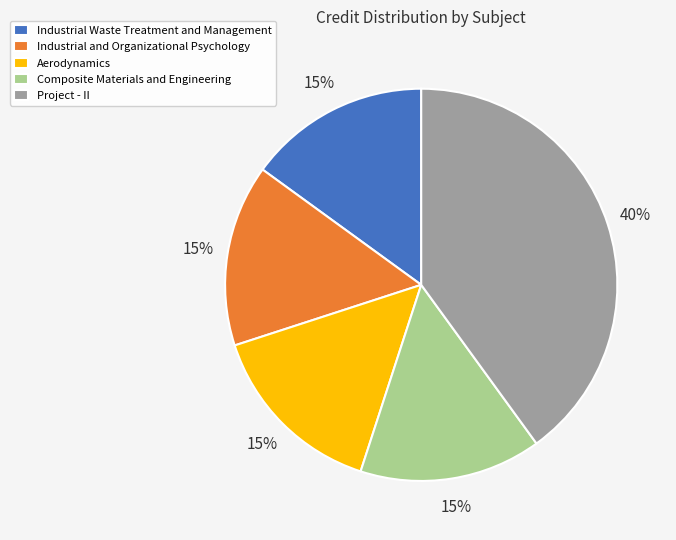

Combined, do Composite Materials and Engineering and Industrial and Organizational Psychology account for over 50%?

No